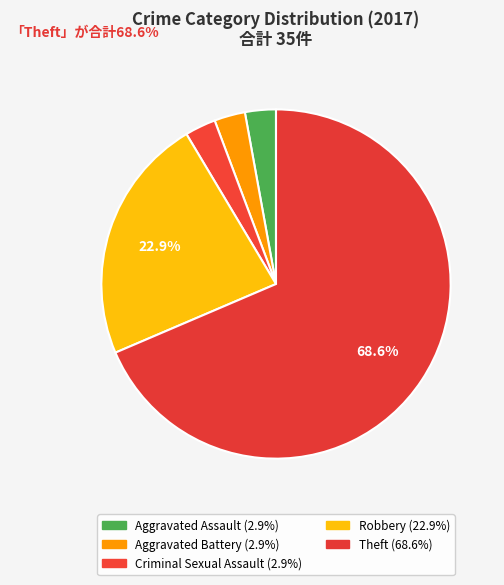

How many segments does this pie chart have?

5